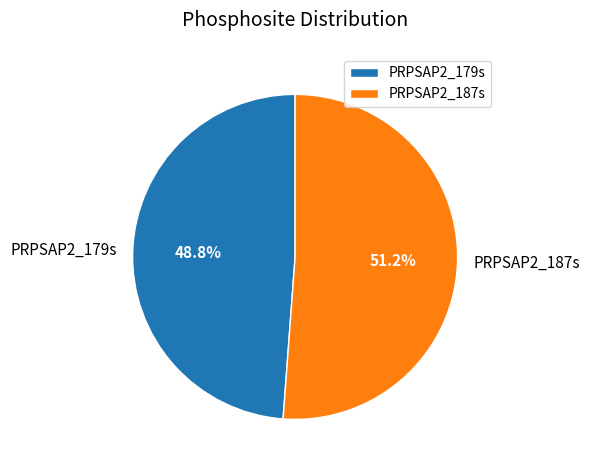

To the nearest percent, what is the difference between the PRPSAP2_187s and PRPSAP2_179s slice percentages?

2%